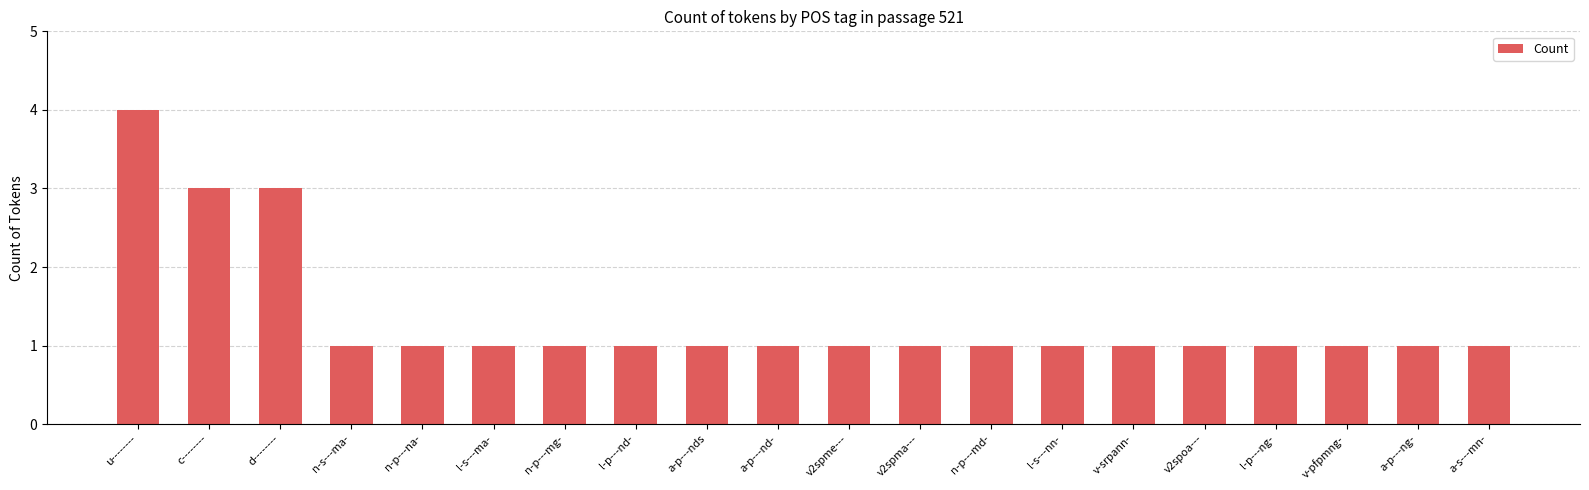

What is the sum of the values at n-p---md- and a-p---nd-?

2